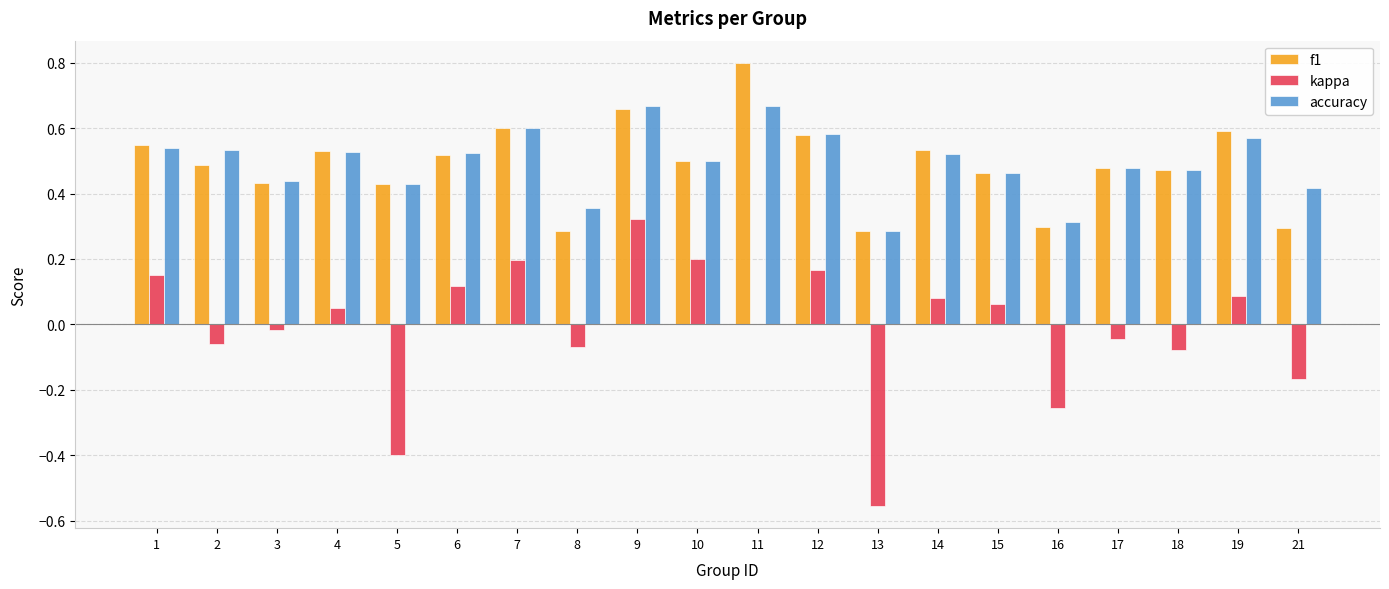

Between 1 and 17, which series saw the biggest shift?

kappa